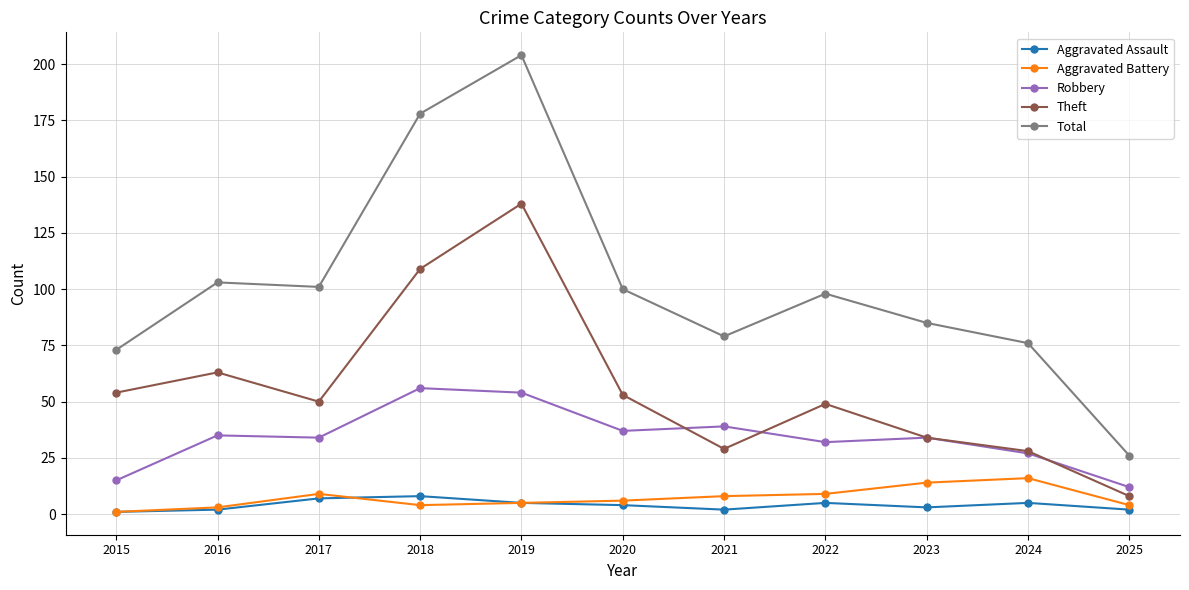

The value of Total at 2018 is 178. True or false?

True